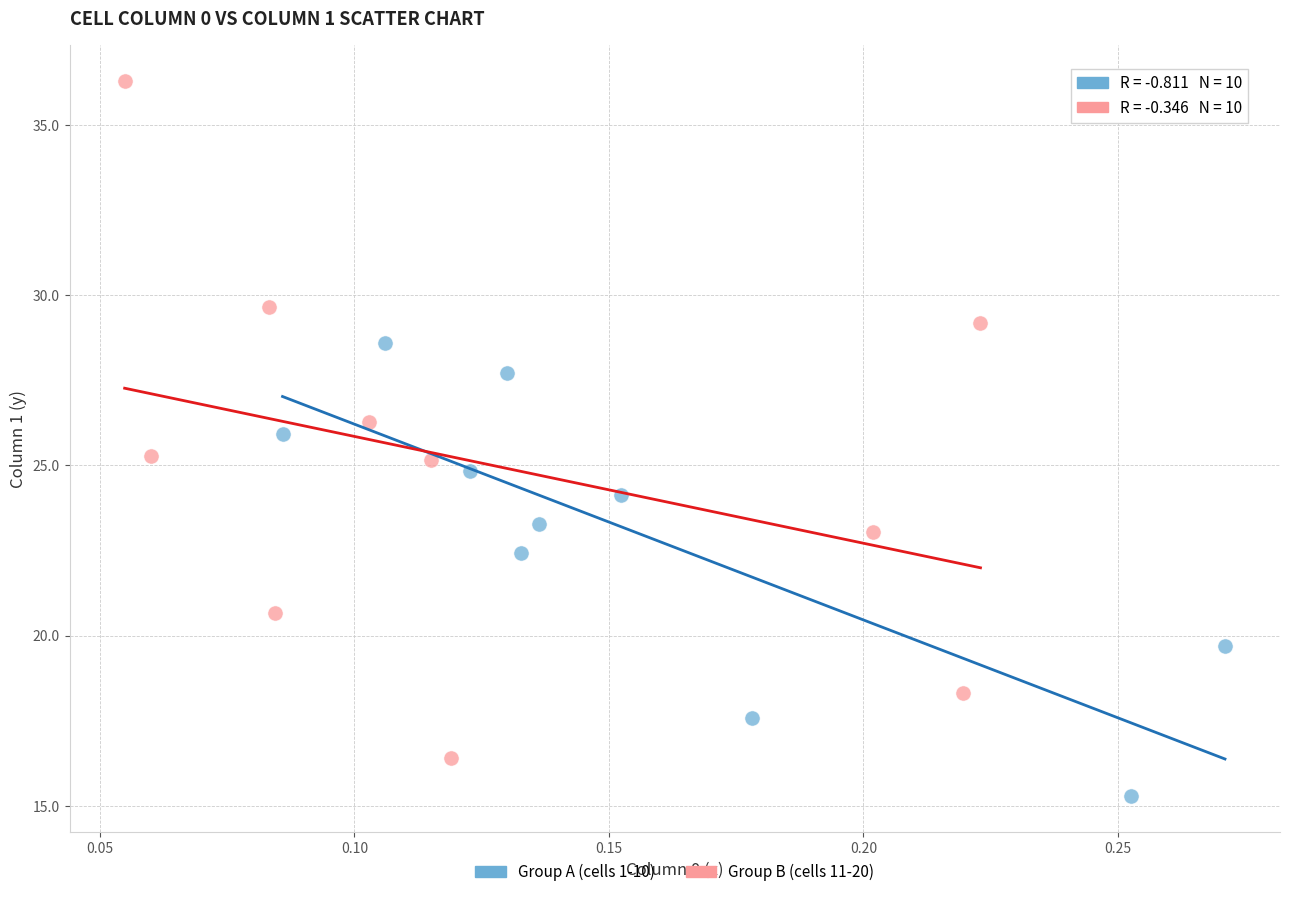

Which series contains the highest Y value?

Group B (cells 11-20)